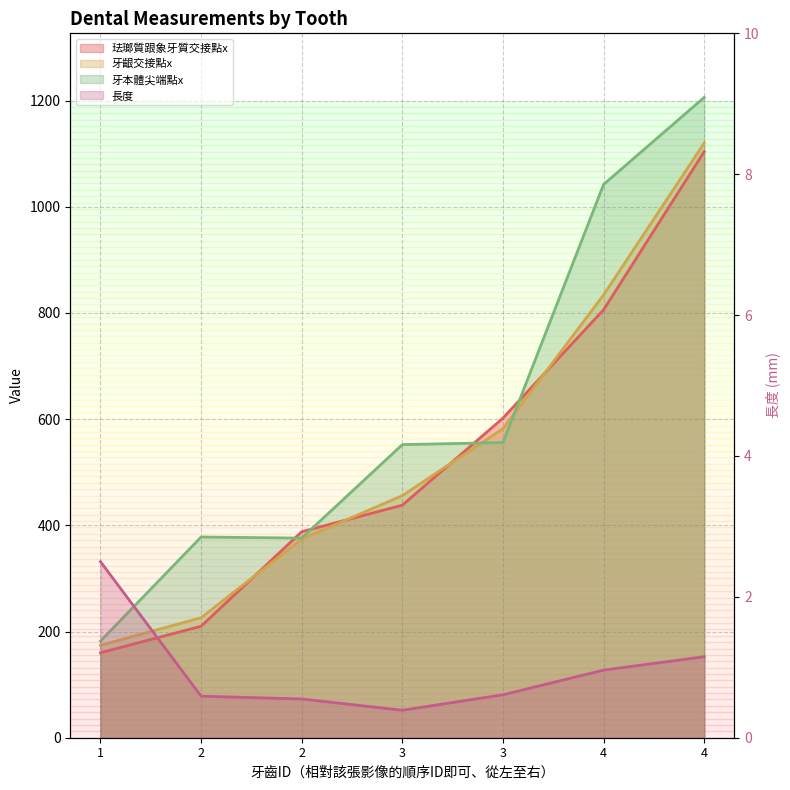

At which label does 牙齦交接點x reach its minimum?

1